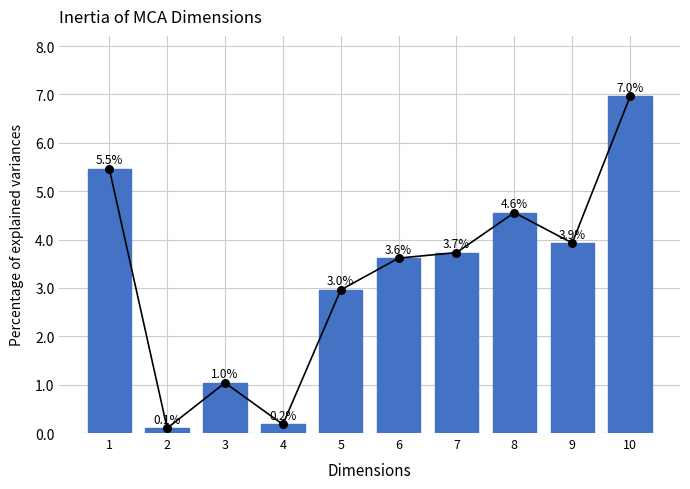

What is the change in value from 2 to 7?

+3.6